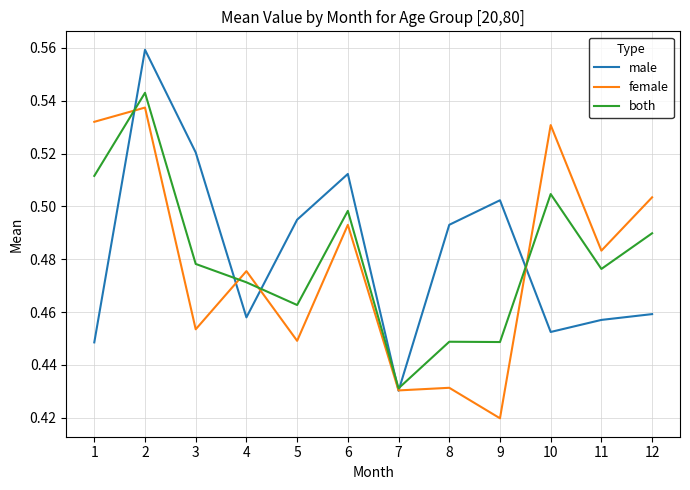

Between 7 and 8, which series saw the biggest shift?

male